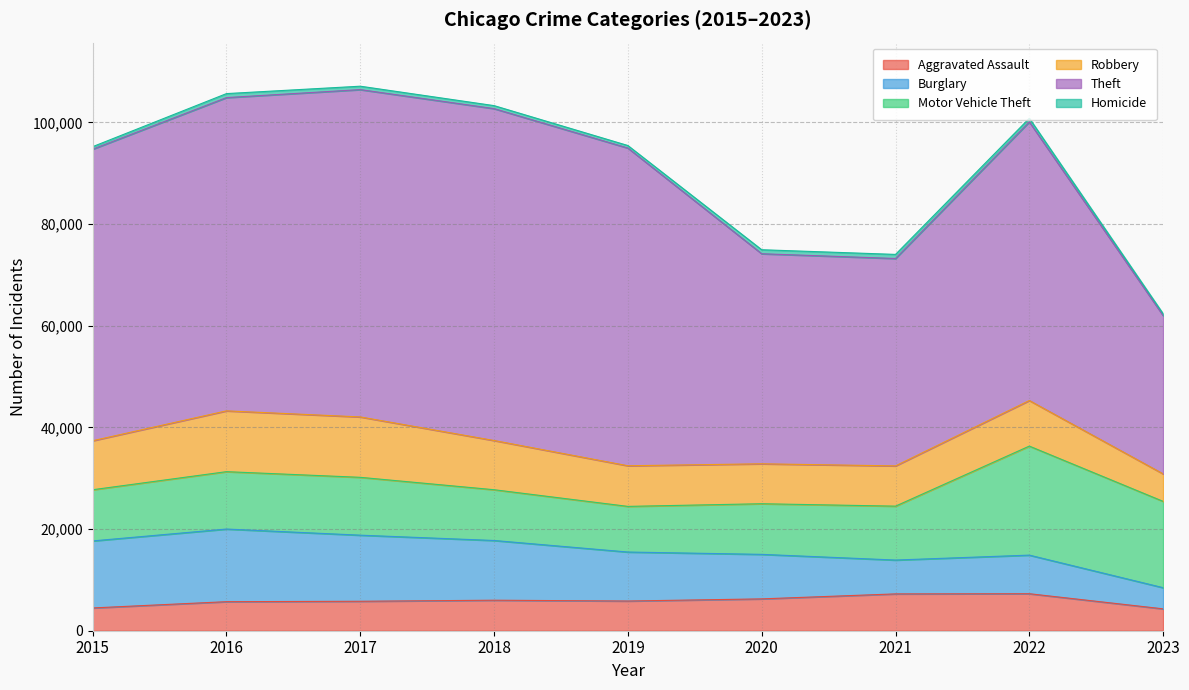

What is the minimum value shown in the chart?

360